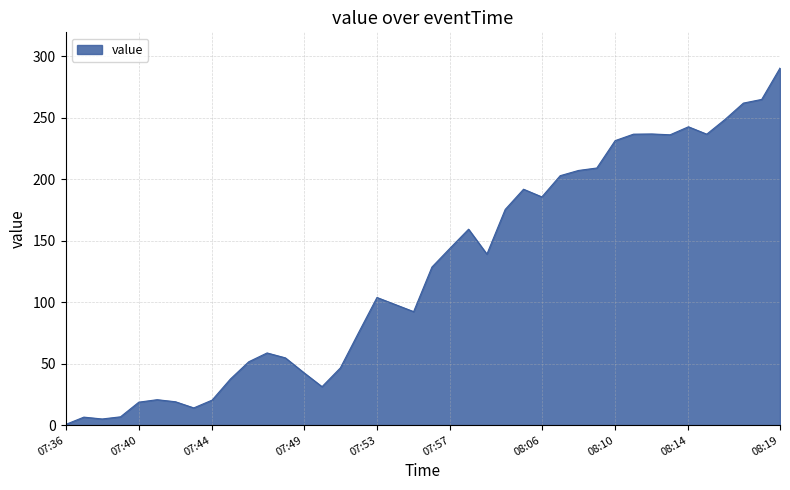

How many lines are shown in the chart?

1